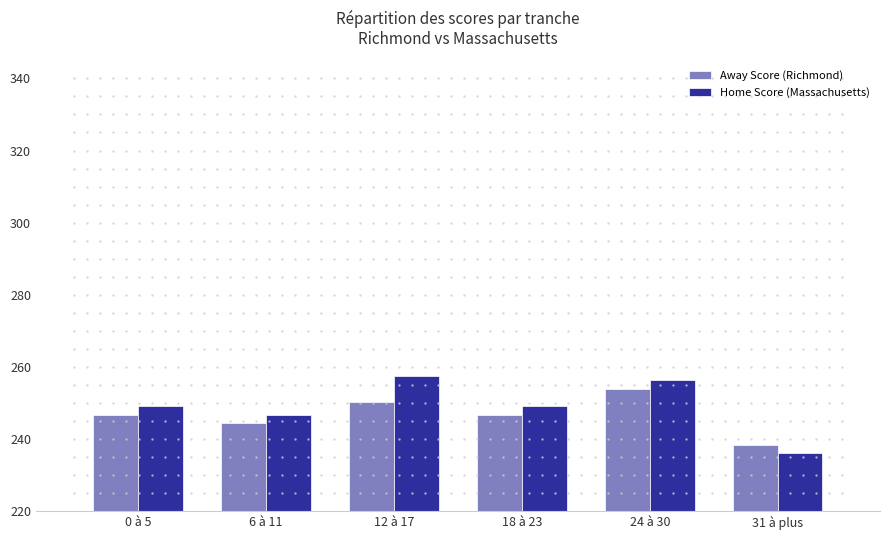

Which label corresponds to the largest value in the chart?

12 à 17